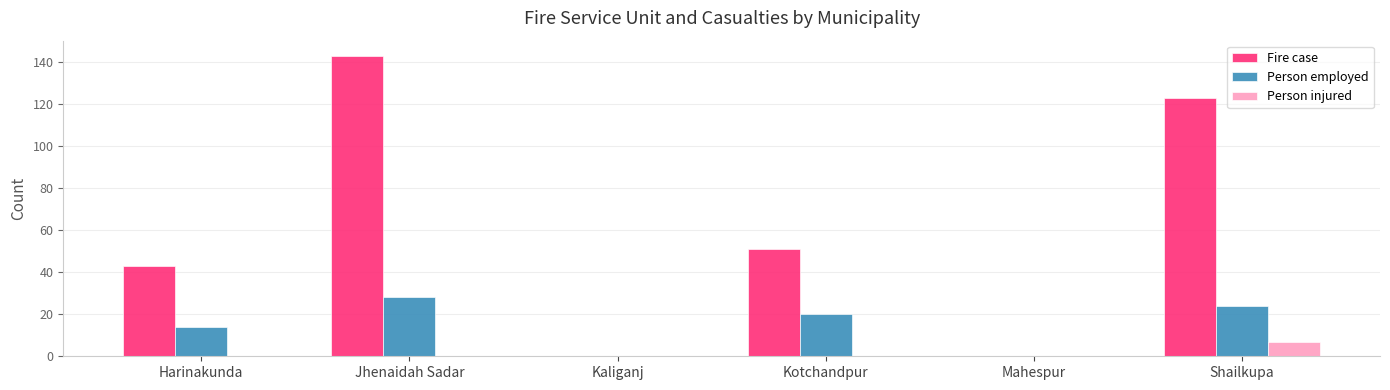

At which category is the sum across all series the highest?

Jhenaidah Sadar